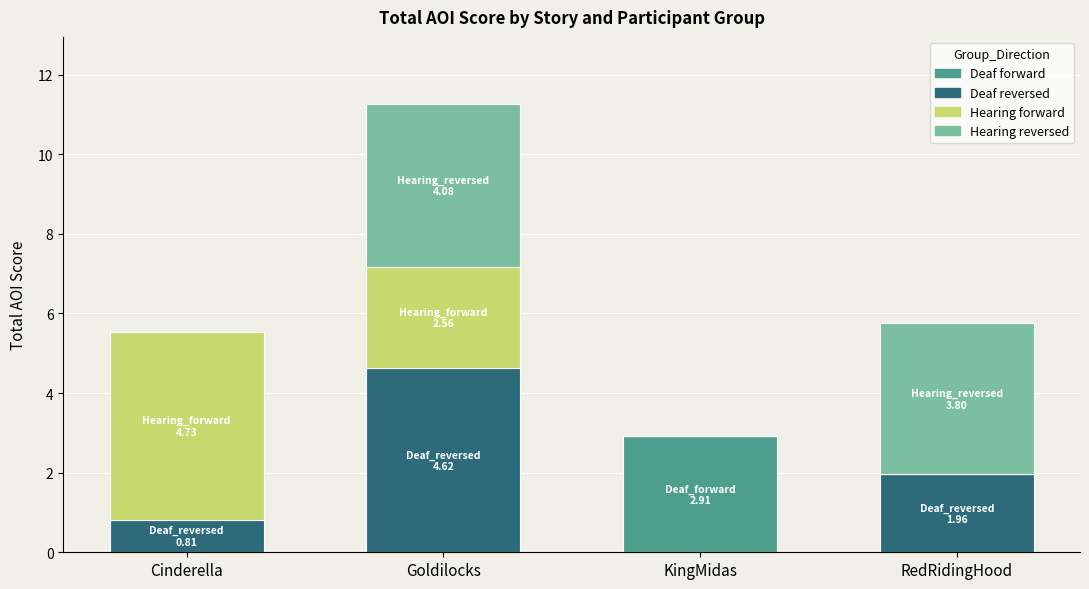

At which category is the sum across all series the highest?

Goldilocks